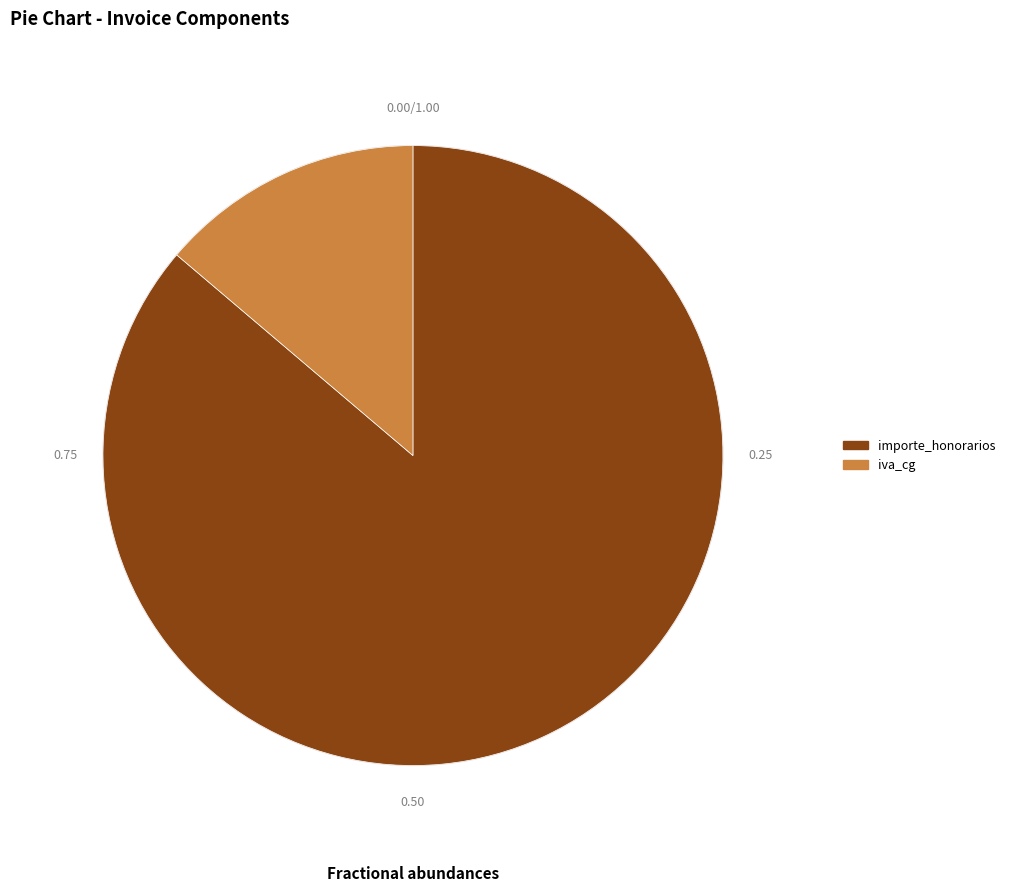

Is there a majority slice in this chart?

Yes